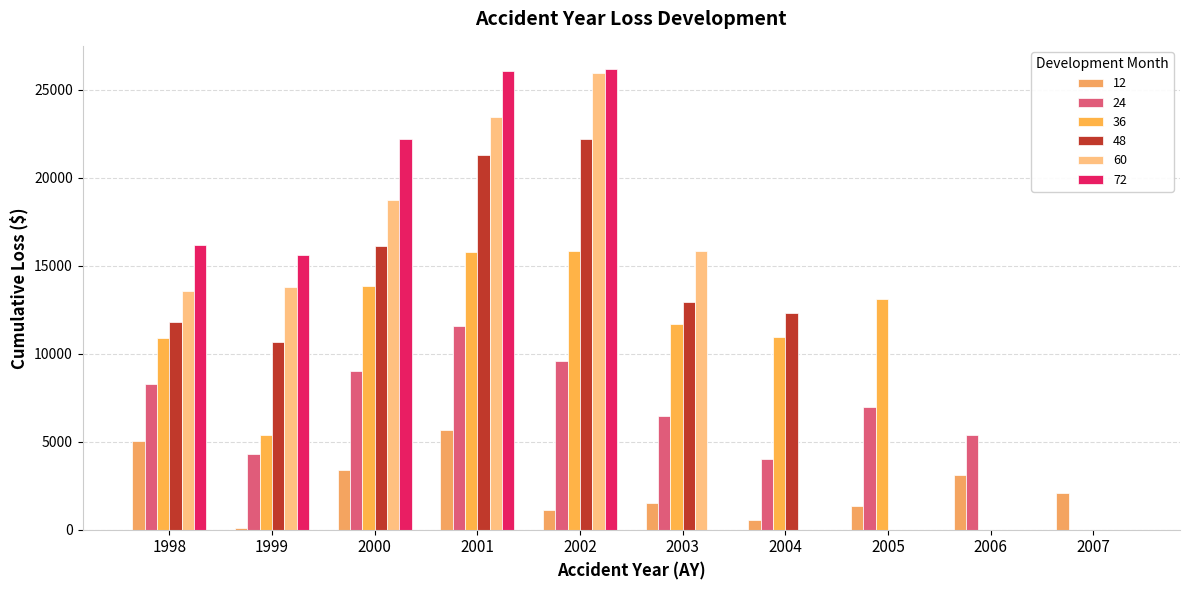

What is the value of the 36 bar at the 5th from the left?

15836